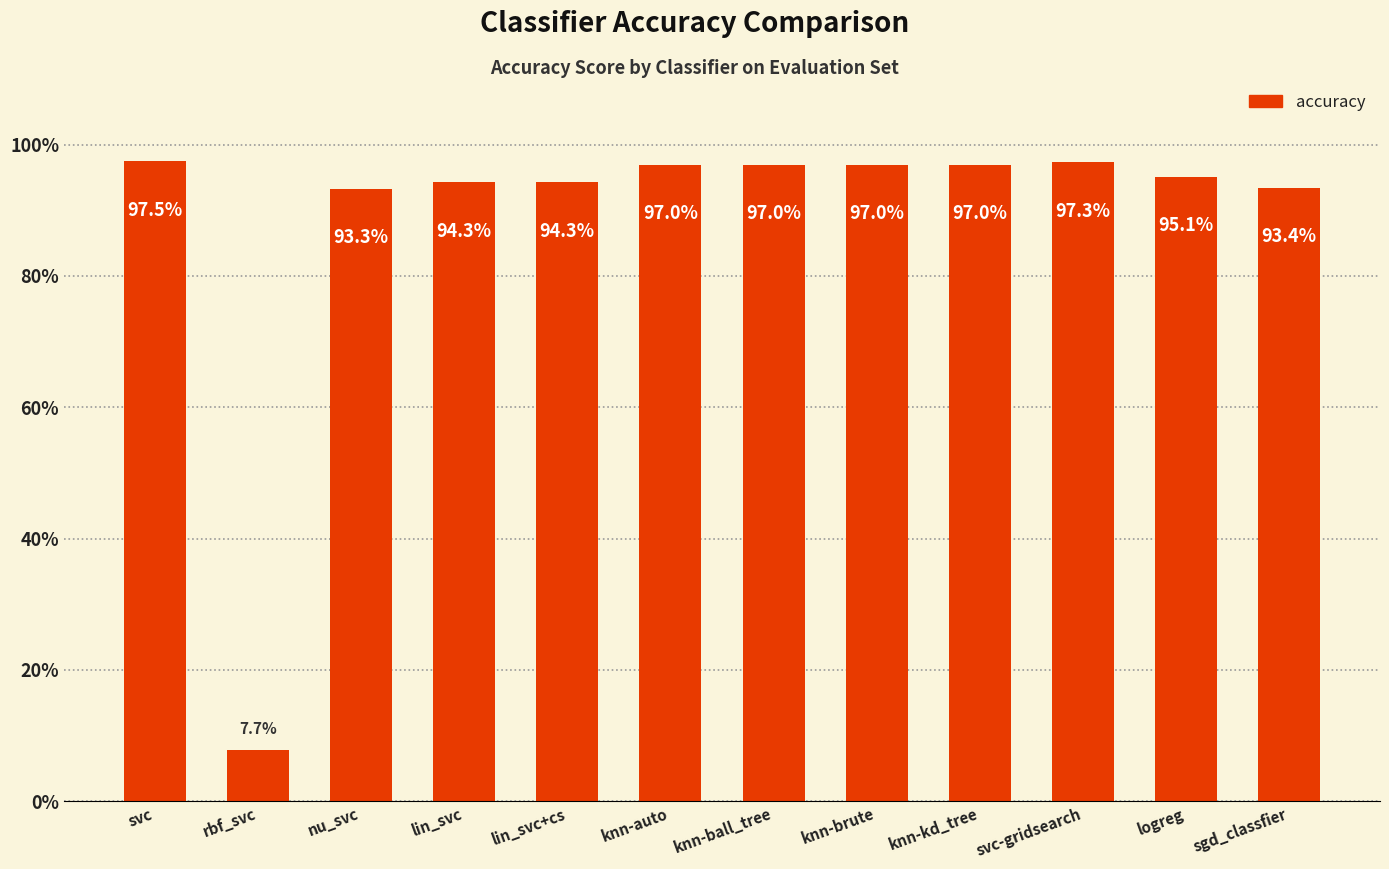

Rank the categories by value from lowest to highest.

rbf_svc, nu_svc, sgd_classfier, lin_svc, lin_svc+cs, logreg, knn-auto, knn-ball_tree, knn-brute, knn-kd_tree, svc-gridsearch, svc